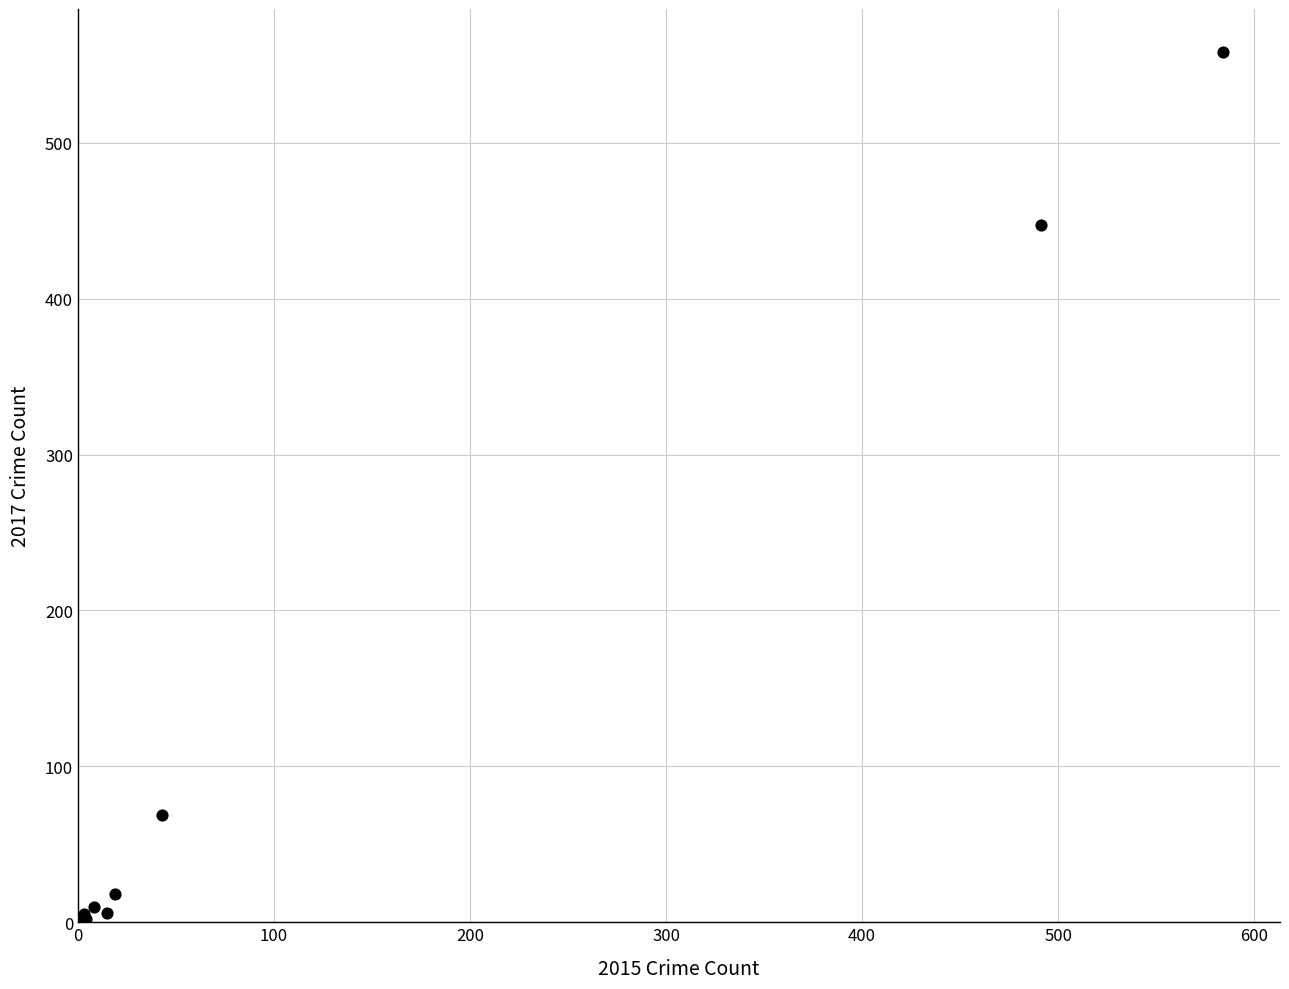

What Y value in the scatter plot is closest to 279?

447